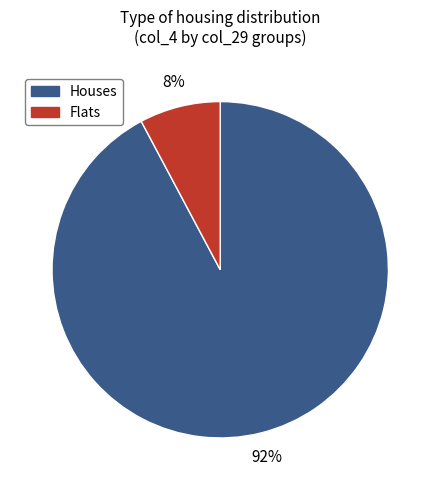

Is there any slice that represents more than half of the pie?

Yes